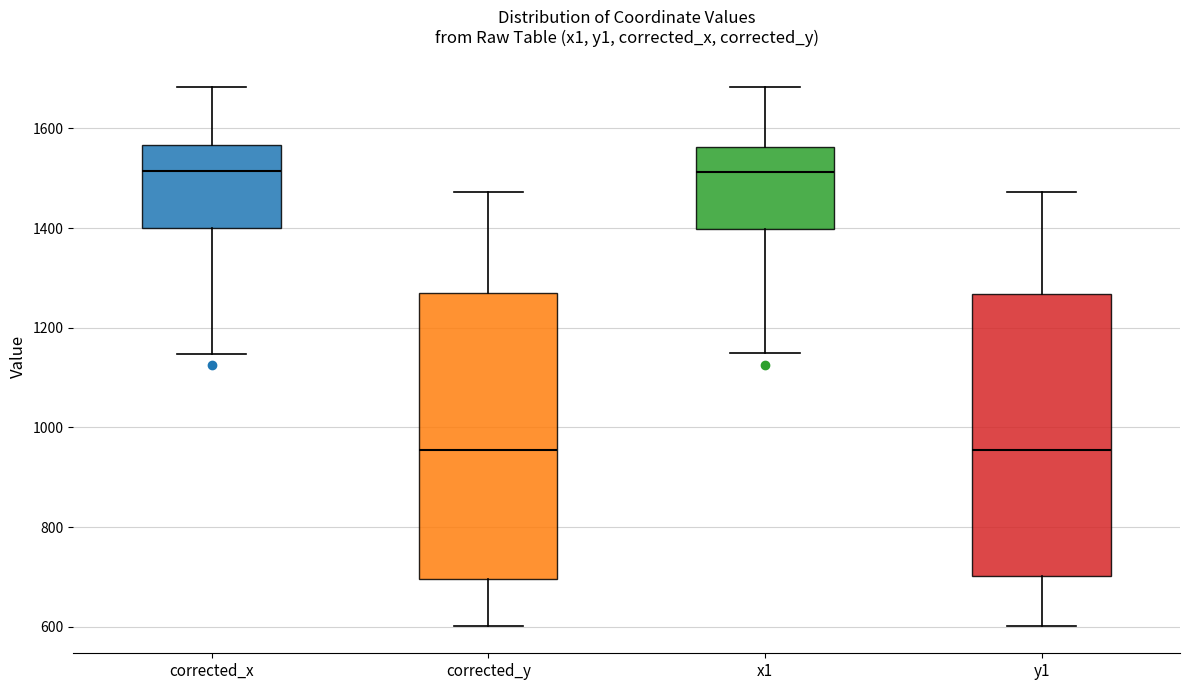

Reading left to right, read every box against the y-axis: the position of its median line, the range the box covers, and the ends of its whiskers. The values are not printed on the chart, so give them approximately, as read against the axis.

corrected_x: median 1520, box 1400 to 1560, whiskers 1140 to 1680
corrected_y: median 960, box 700 to 1260, whiskers 600 to 1480
x1: median 1520, box 1400 to 1560, whiskers 1160 to 1680
y1: median 960, box 700 to 1260, whiskers 600 to 1480